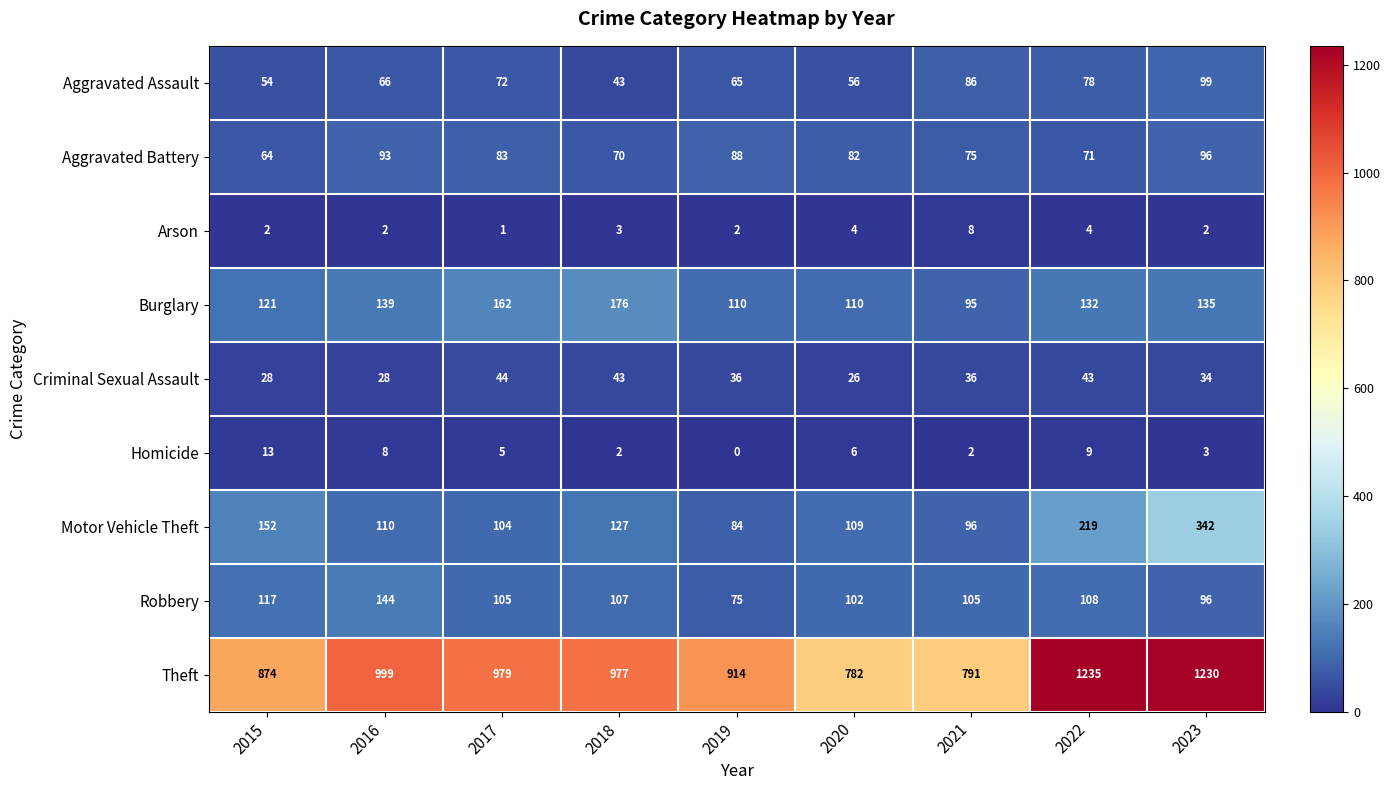

At which category does the chart reach its minimum across all series?

2019